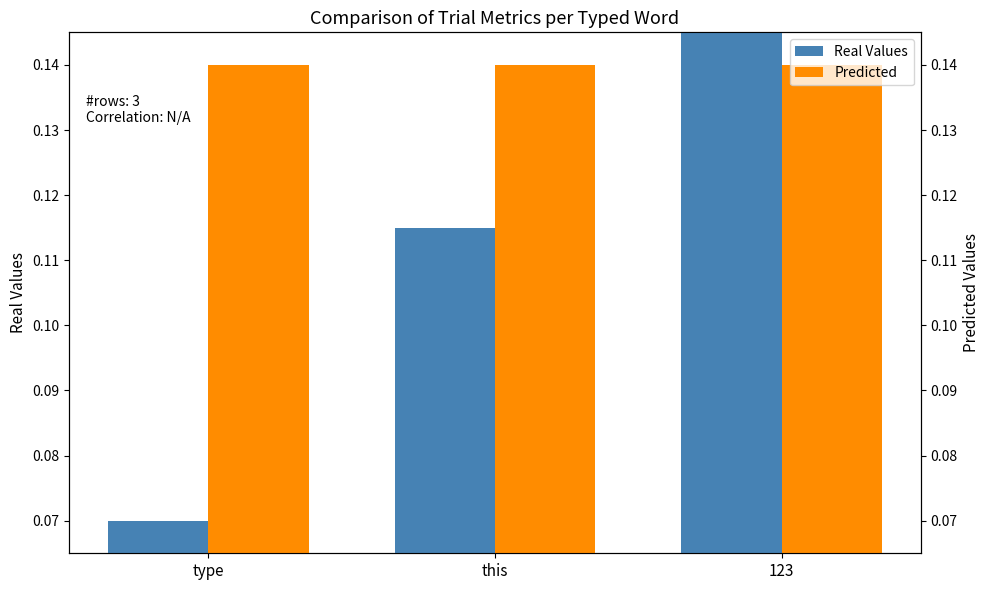

Which has a higher value, type or 123?

123